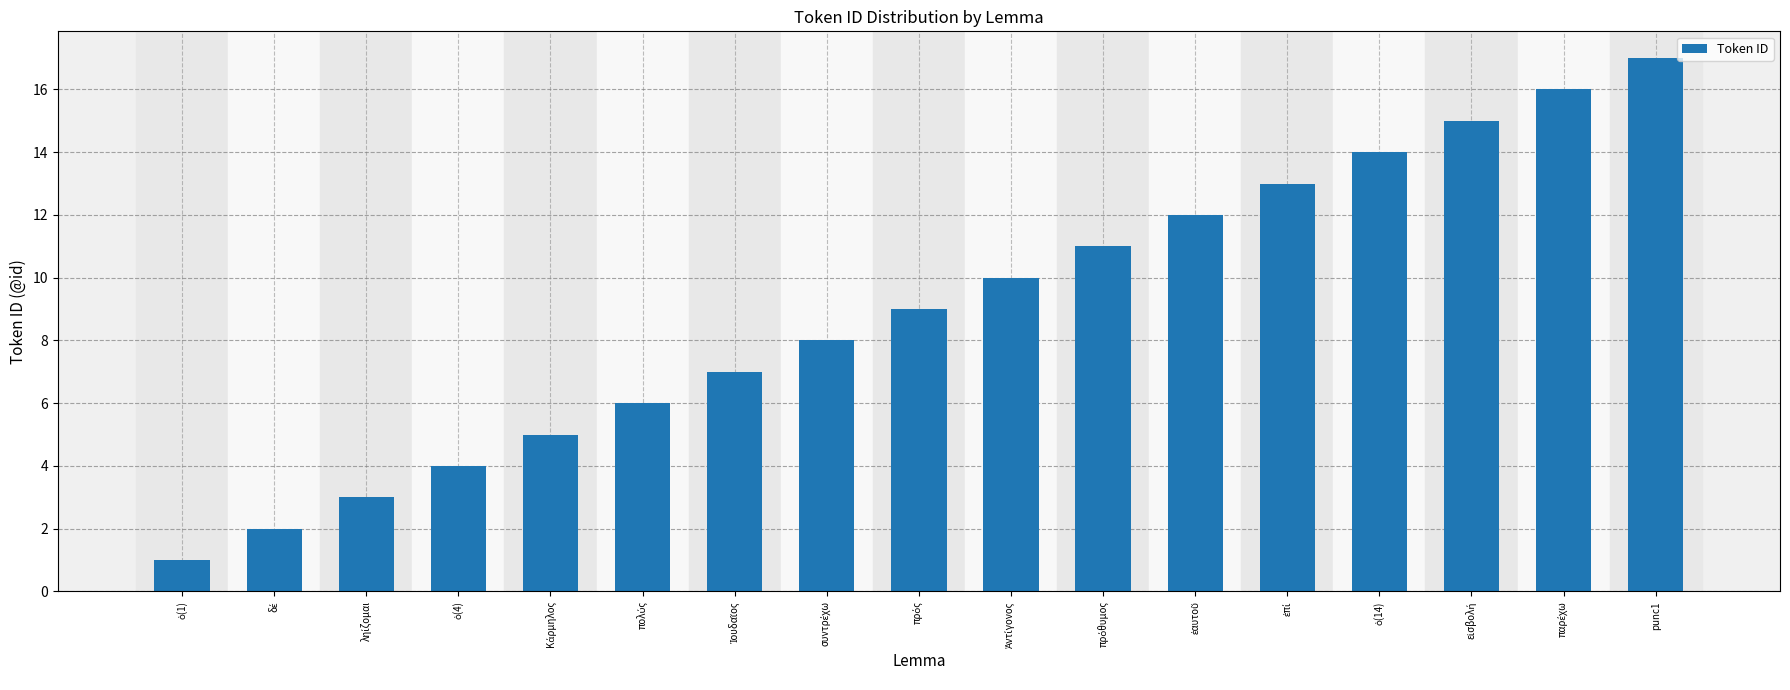

The chart shows a value of 17 at punc1. True or false?

True